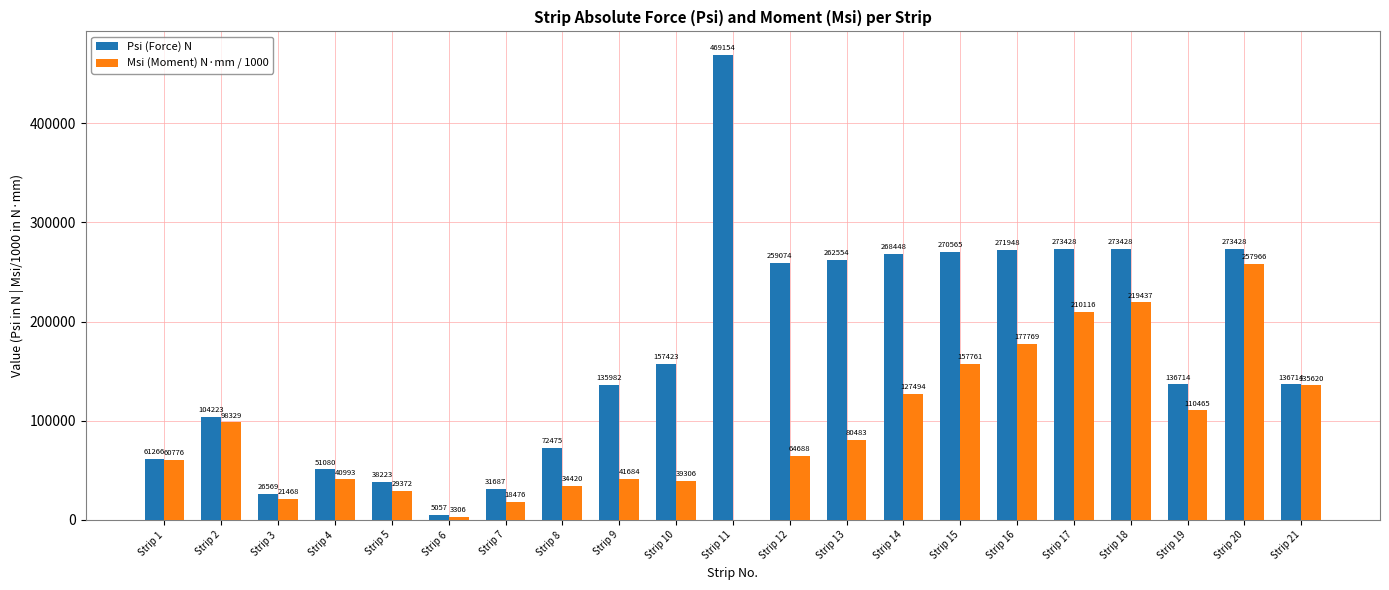

What is the average value of the Psi (Force) N series?

170450.0